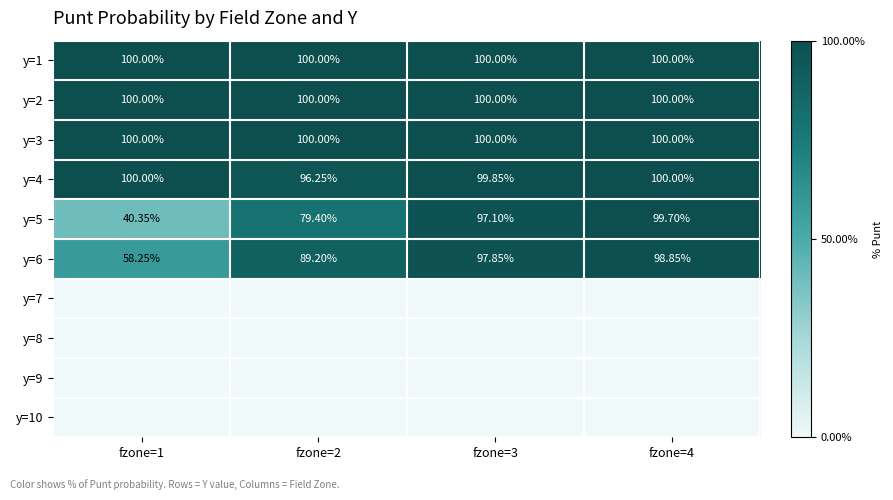

Is the value of y=6 at fzone=2 greater than the value of y=4 at fzone=3?

No